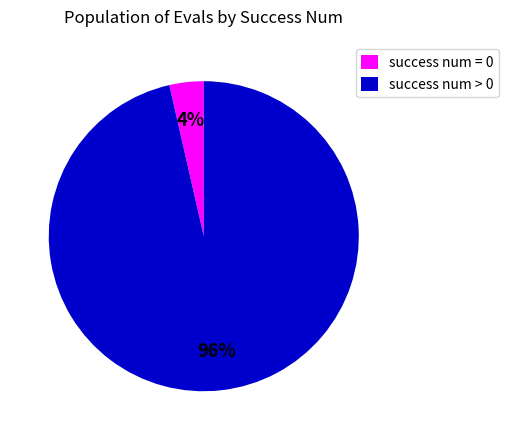

To the nearest percent, what portion does success num = 0 represent?

4%